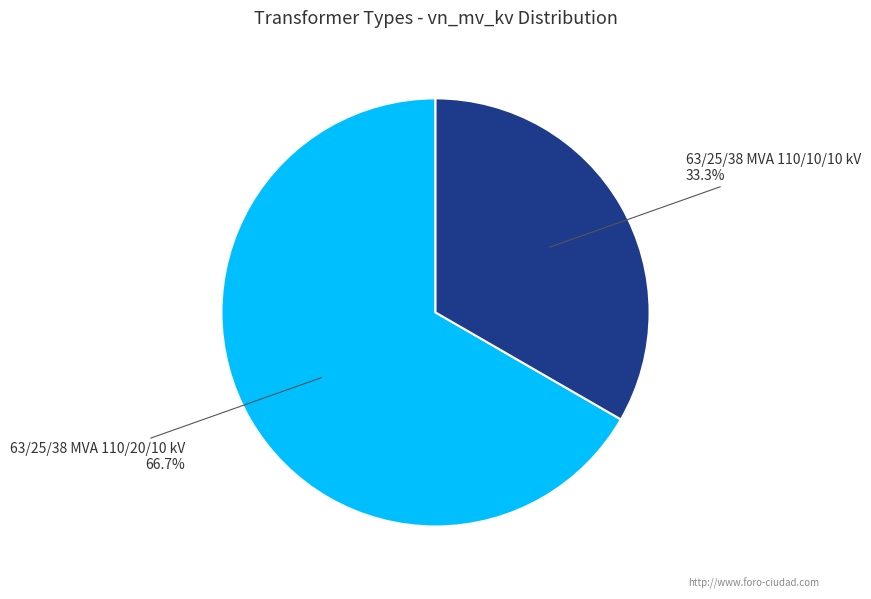

Does any single category account for the majority?

Yes